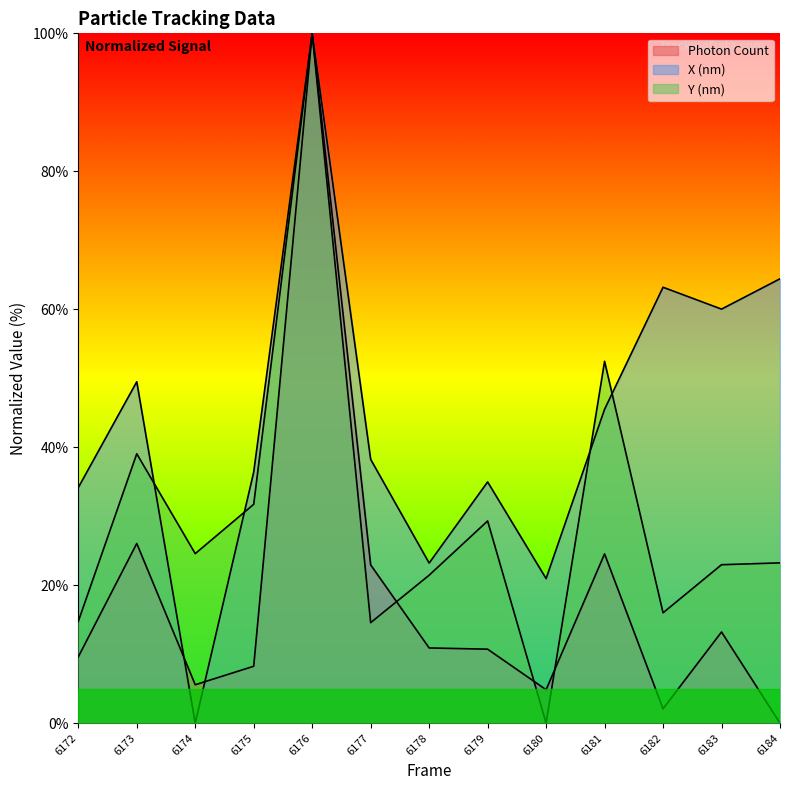

Between 6178 and 6182, which is larger?

6178